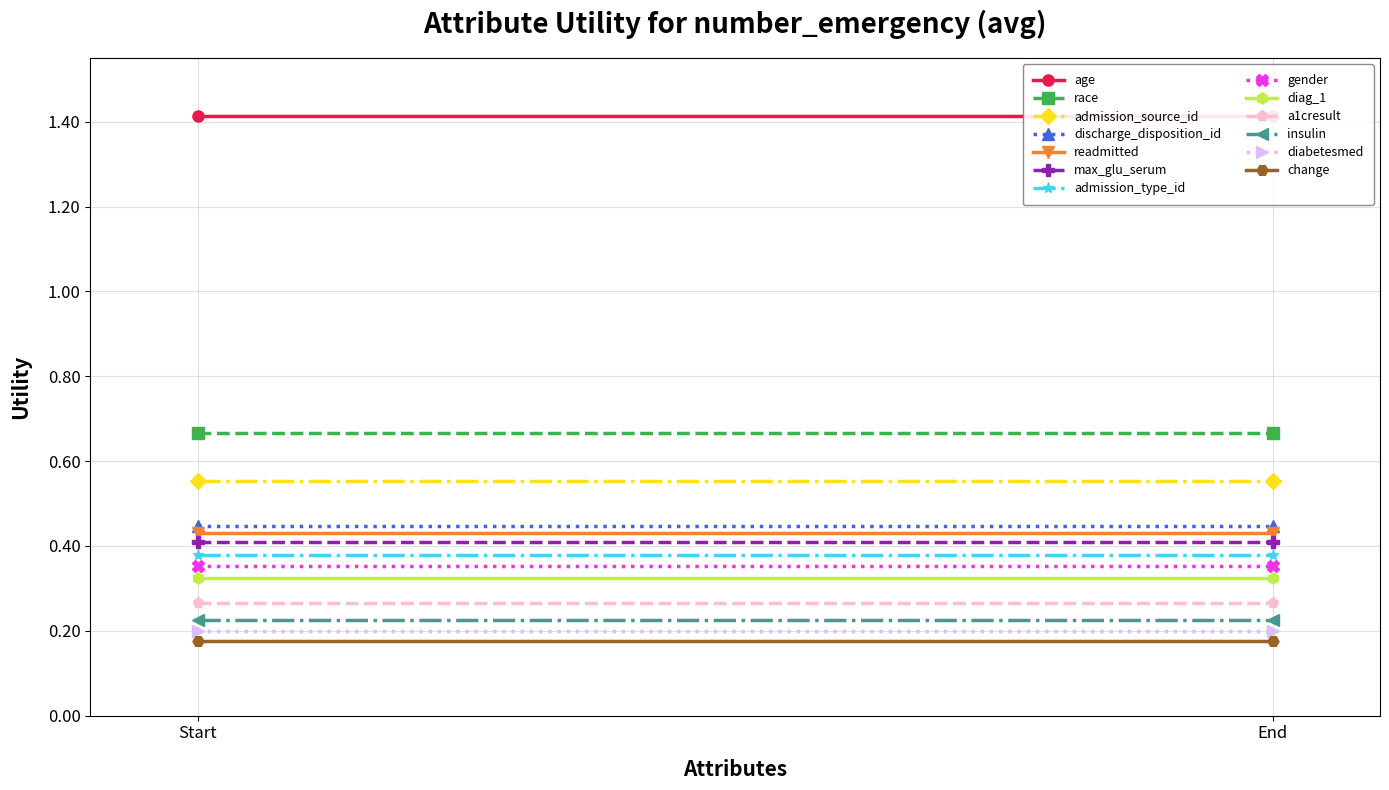

The chart shows a value of 0.5 at admission_type_id. True or false?

False